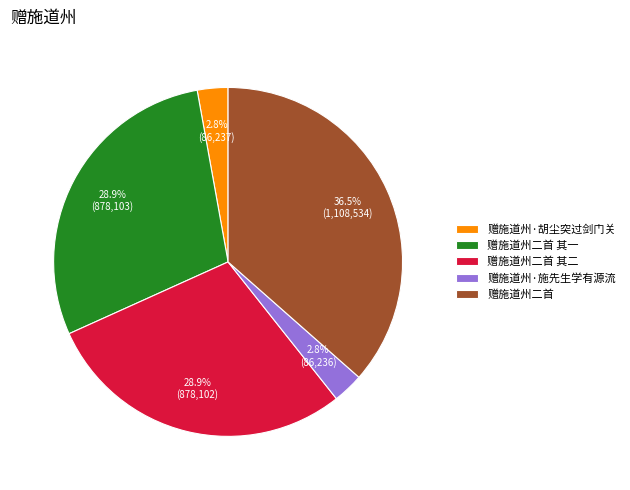

The 赠施道州二首 slice represents 50% of the pie. True or false?

False